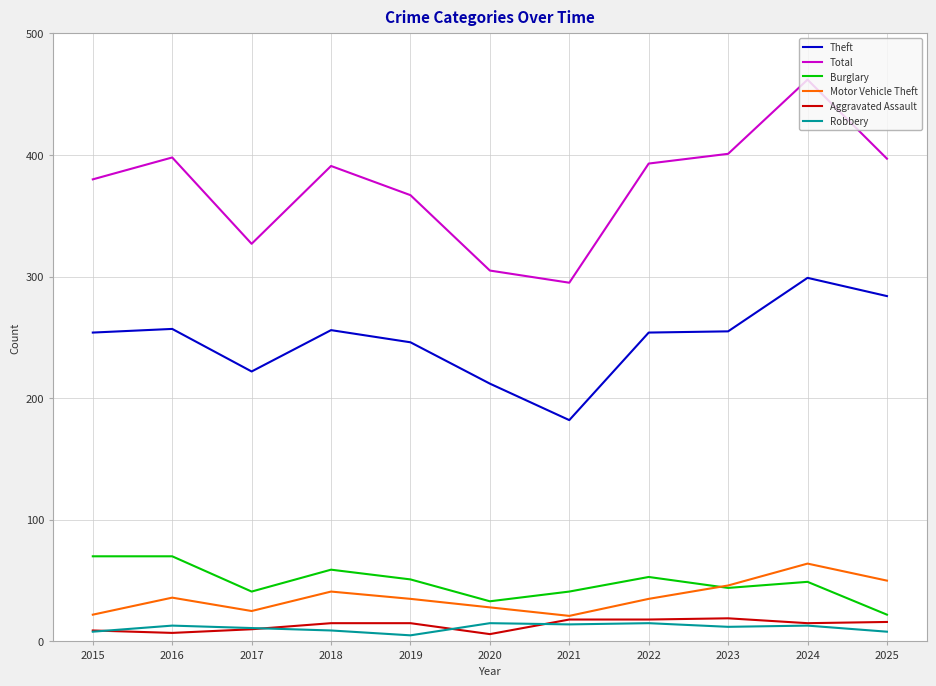

What is the greatest value displayed?

462